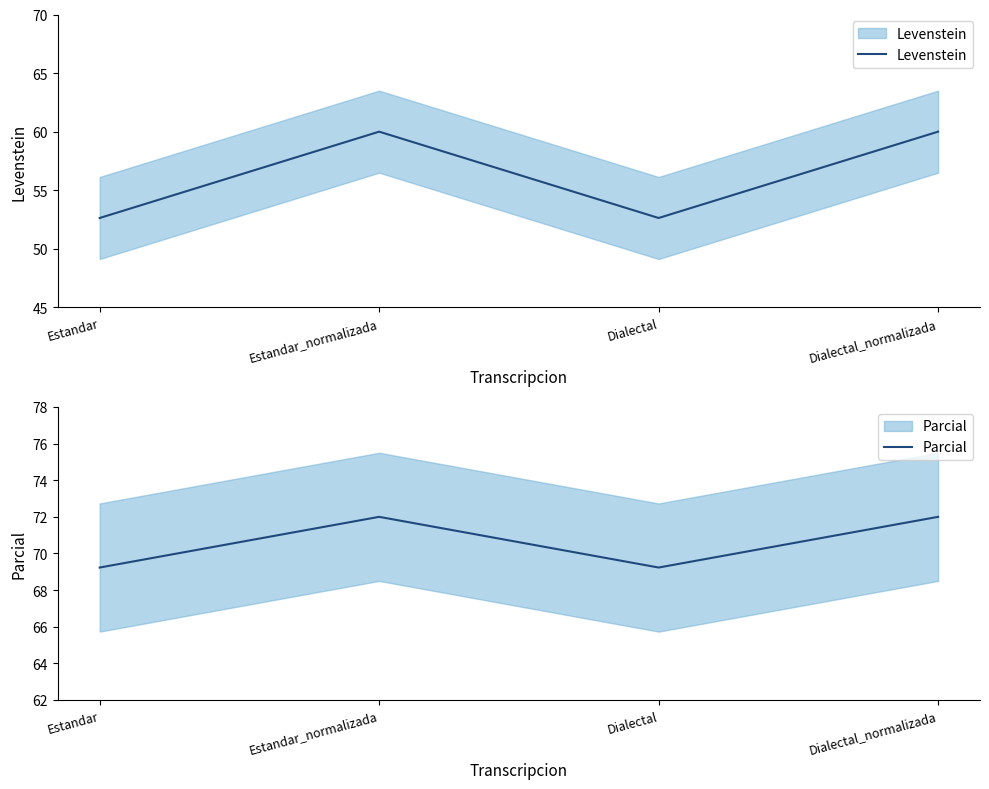

At which category is the sum across all series the highest?

Estandar_normalizada